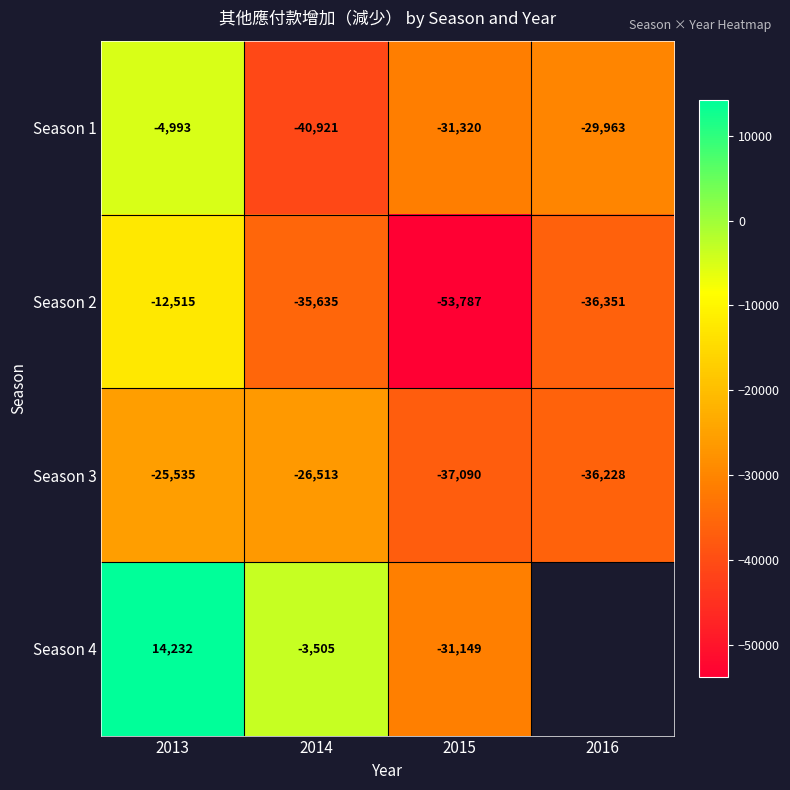

List the labels in order of Season 2 value, smallest first.

2015, 2016, 2014, 2013